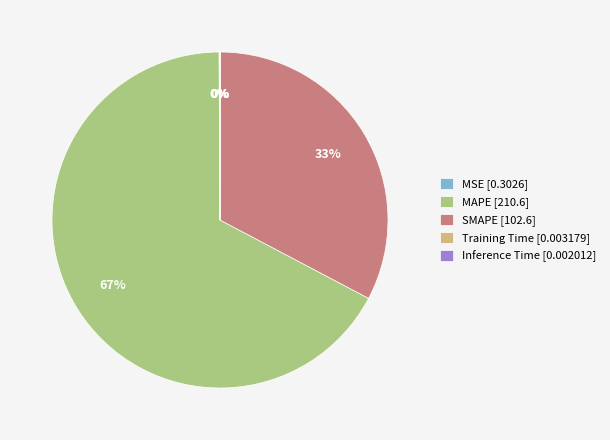

What is the majority slice?

MAPE